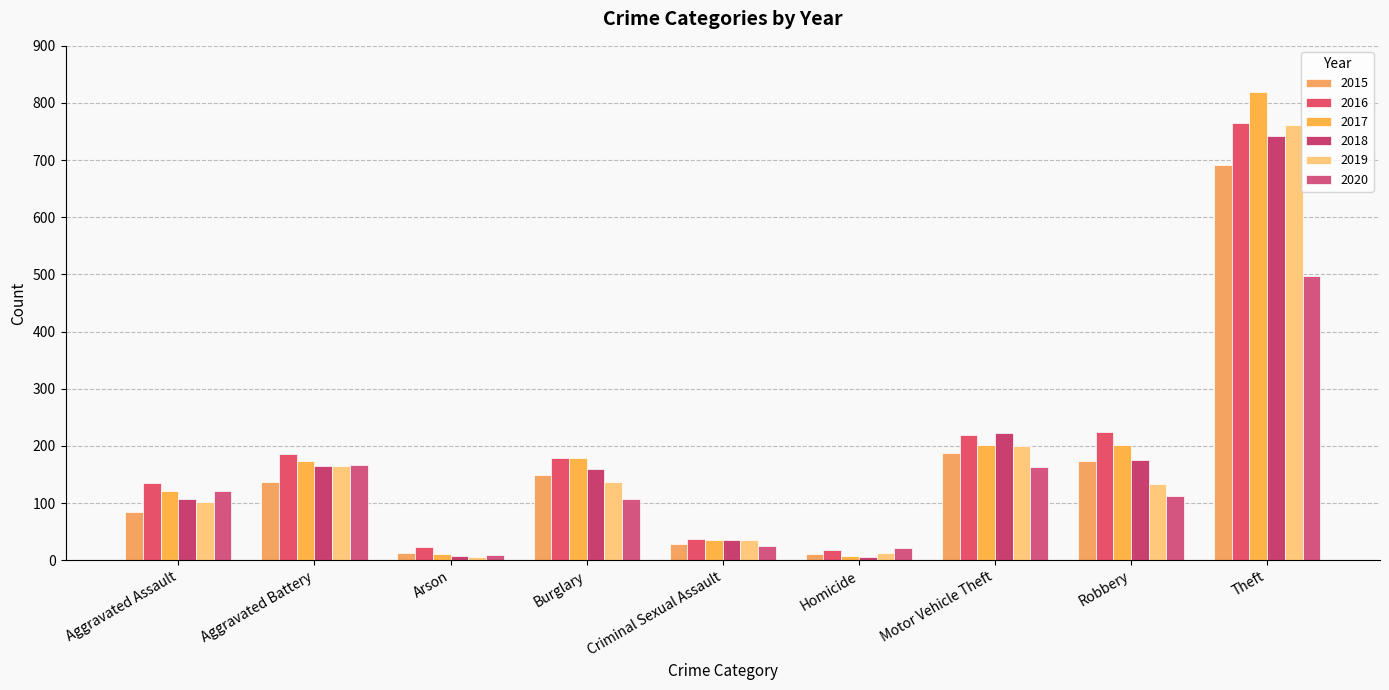

At which category is the sum across all series the highest?

Theft